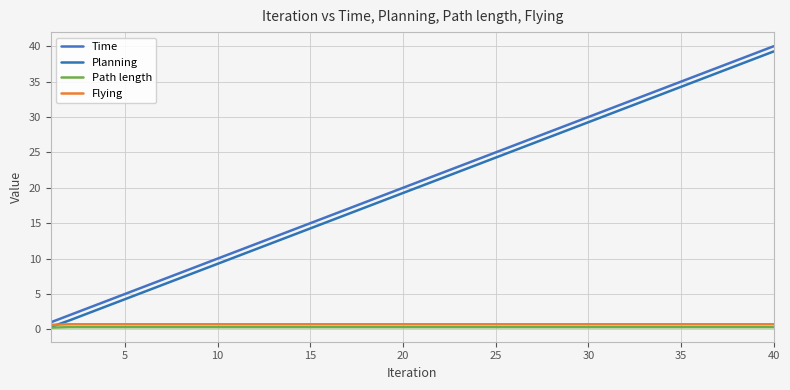

True or false: Time and Path length cross at least once.

False